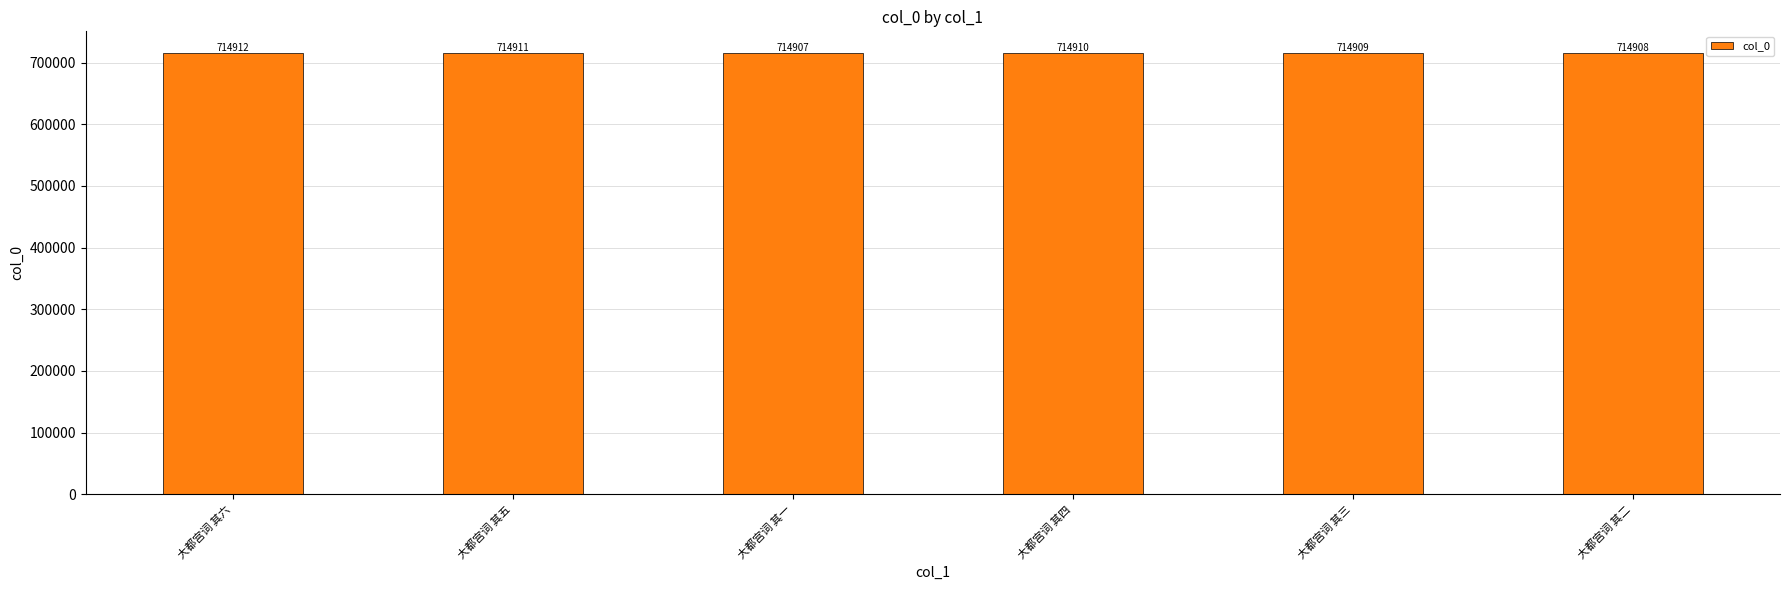

Reading right to left, transcribe all the data shown in this chart.

714908	714909	714910	714907	714911	714912